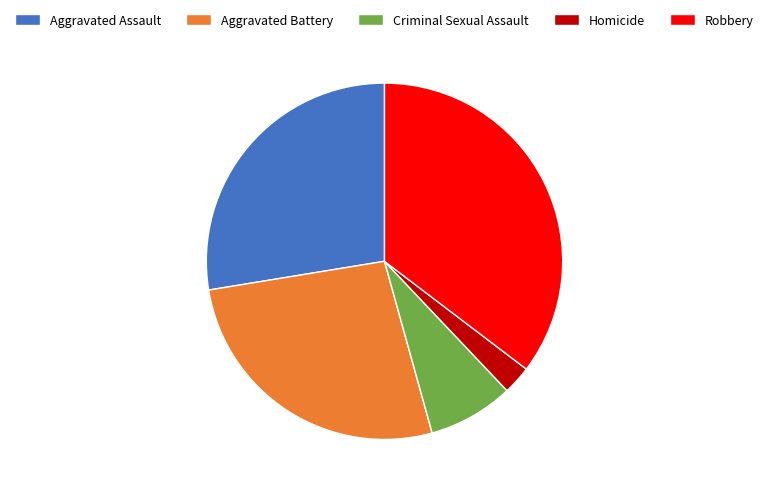

Which slice is the largest?

Robbery